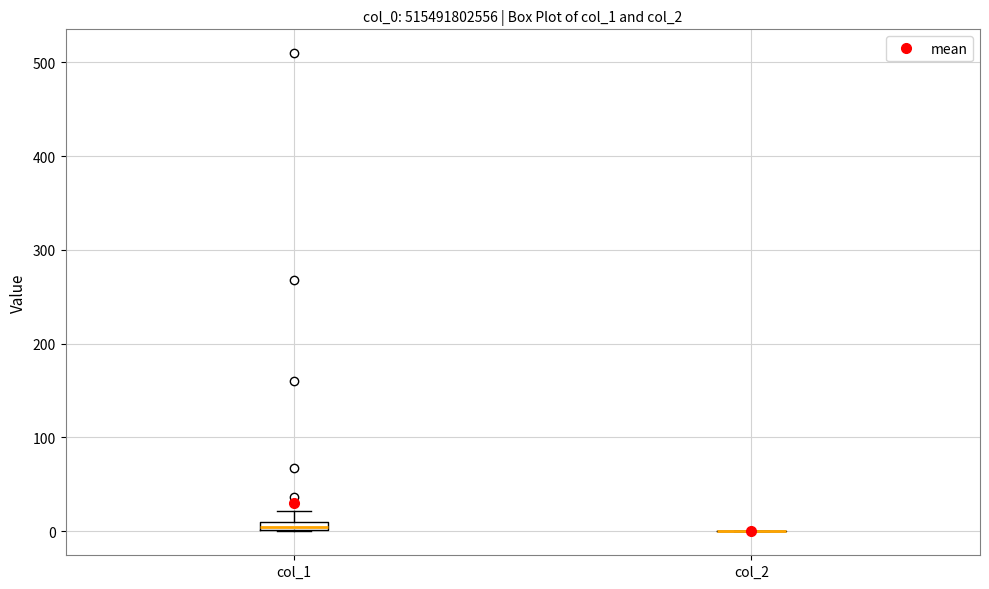

Where is the lower edge of the box for col_1 on the y-axis? The values are not printed on the chart, so give them approximately, as read against the axis.

0